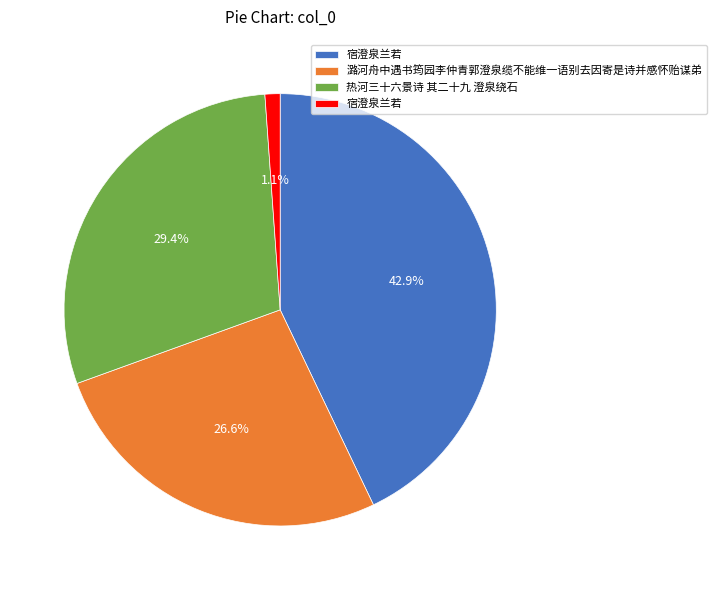

Does any single category account for the majority?

No